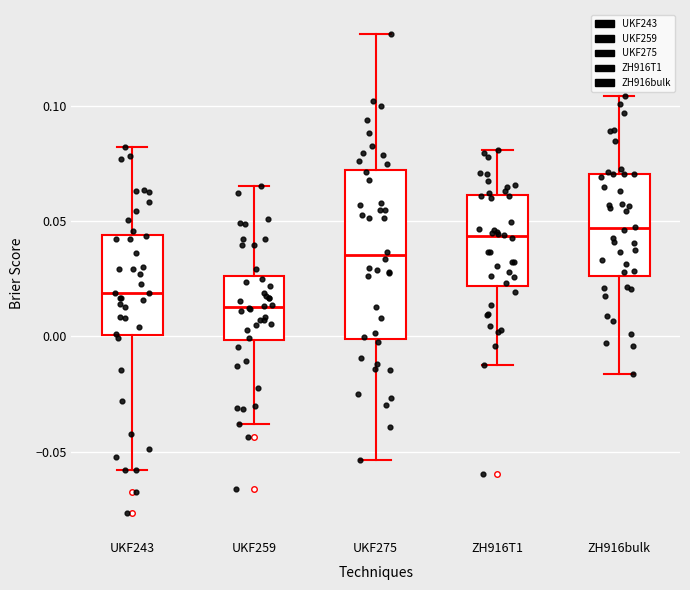

Reading left to right, transcribe this box plot: for each box, give where its median line is, the range the box spans, and where its two whiskers end, as read against the y-axis. The values are not printed on the chart, so give them approximately, as read against the axis.

UKF243: median 0.020, box 0.000 to 0.045, whiskers -0.060 to 0.080
UKF259: median 0.015, box 0.000 to 0.025, whiskers -0.040 to 0.065
UKF275: median 0.035, box 0.000 to 0.070, whiskers -0.055 to 0.130
ZH916T1: median 0.045, box 0.020 to 0.060, whiskers -0.015 to 0.080
ZH916bulk: median 0.045, box 0.025 to 0.070, whiskers -0.015 to 0.105